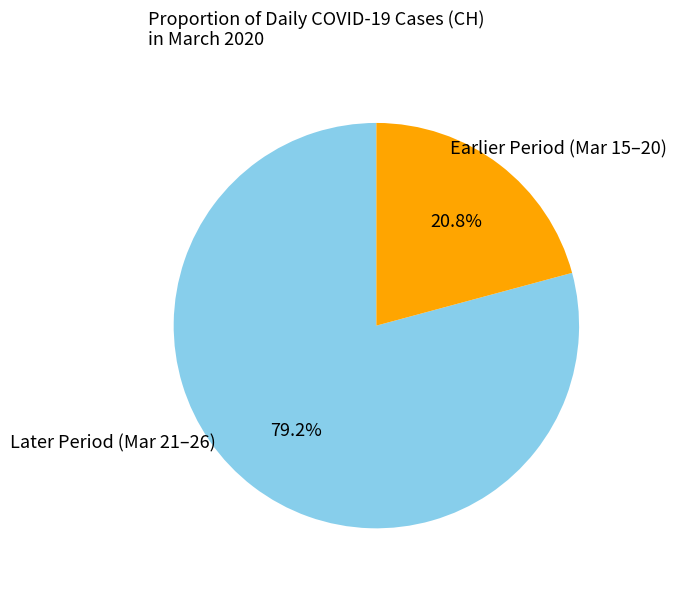

Is there a majority slice in this chart?

Yes